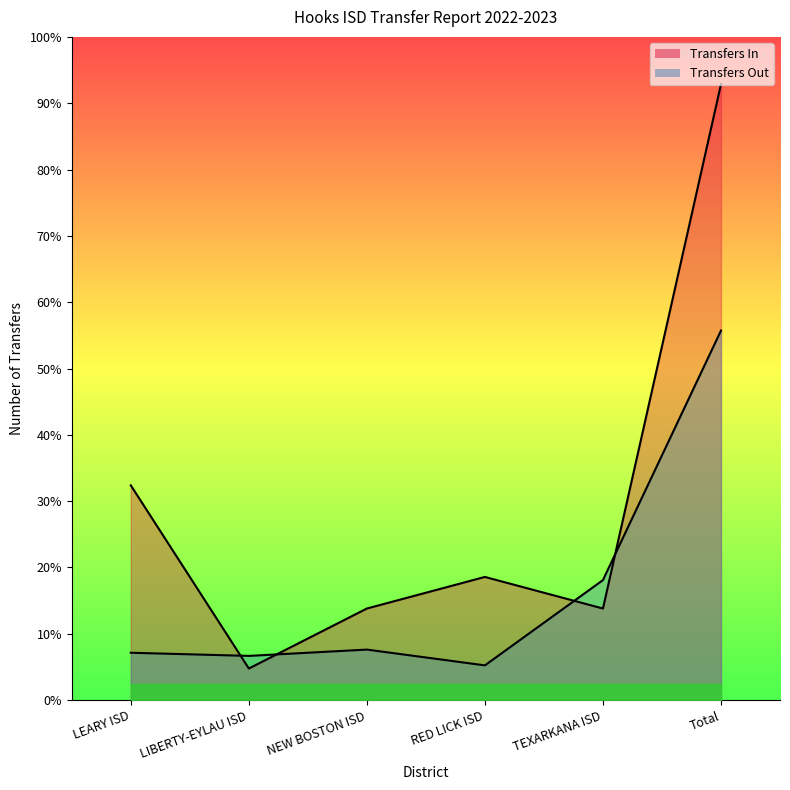

Rank the categories by Transfers In value from lowest to highest.

LIBERTY-EYLAU ISD, NEW BOSTON ISD, TEXARKANA ISD, RED LICK ISD, LEARY ISD, Total